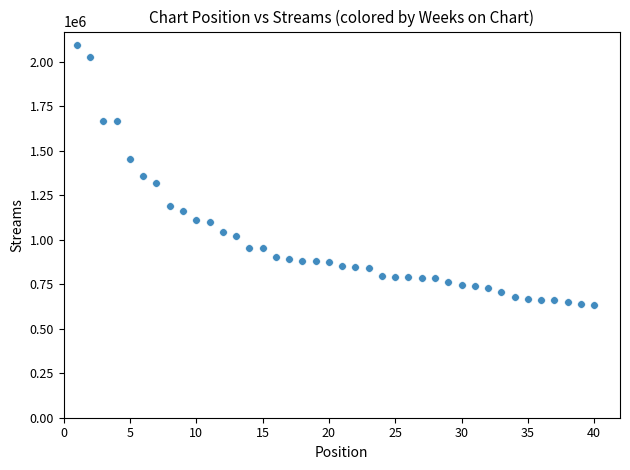

What is the range of Y values (max minus min)?

1461633